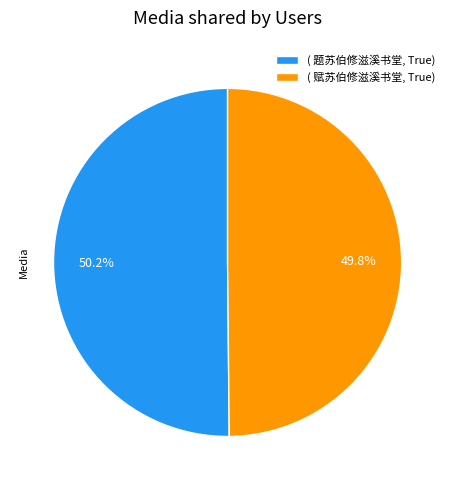

Rank the categories by value from highest to lowest.

( 题苏伯修滋溪书堂, True), ( 赋苏伯修滋溪书堂, True)